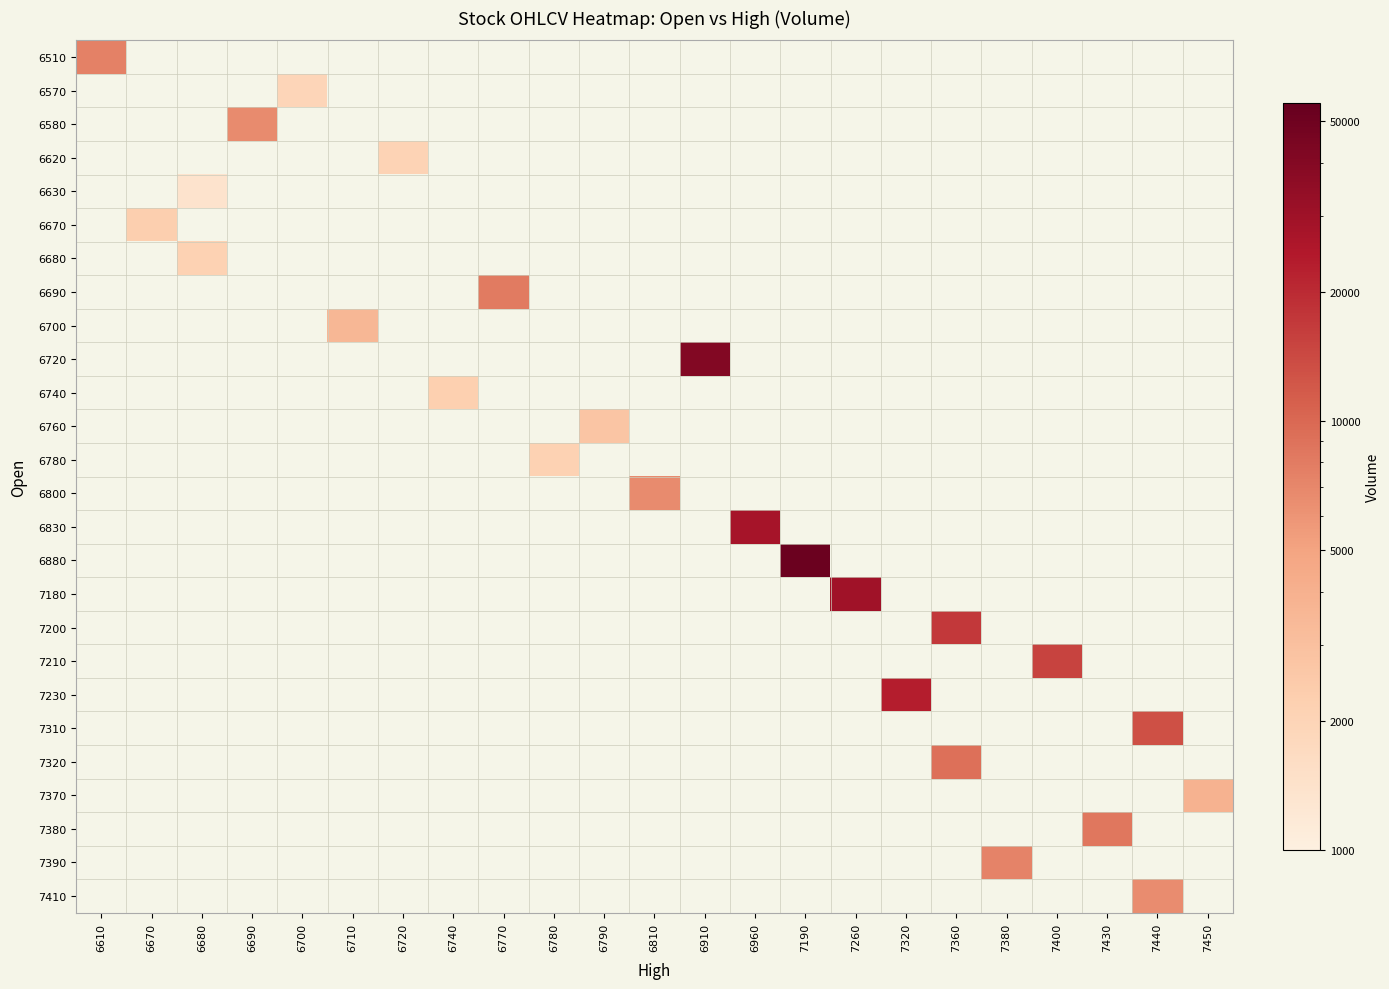

Count the number of categories in the chart.

23